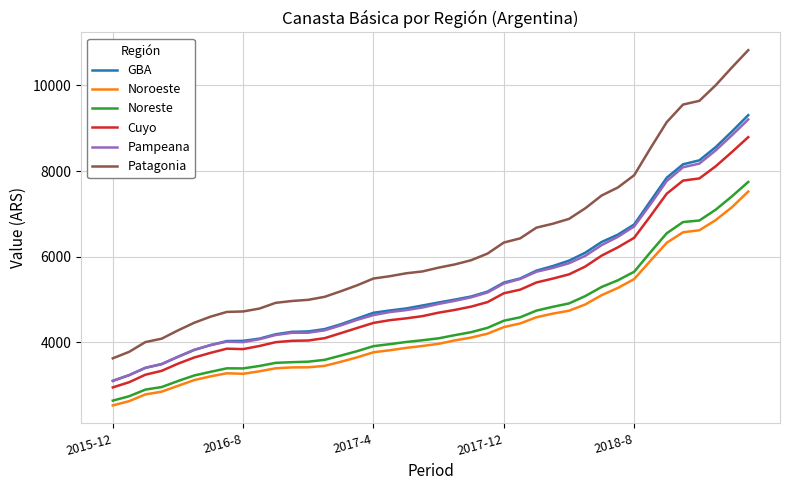

What is the highest value of the Noroeste series?

7521.8